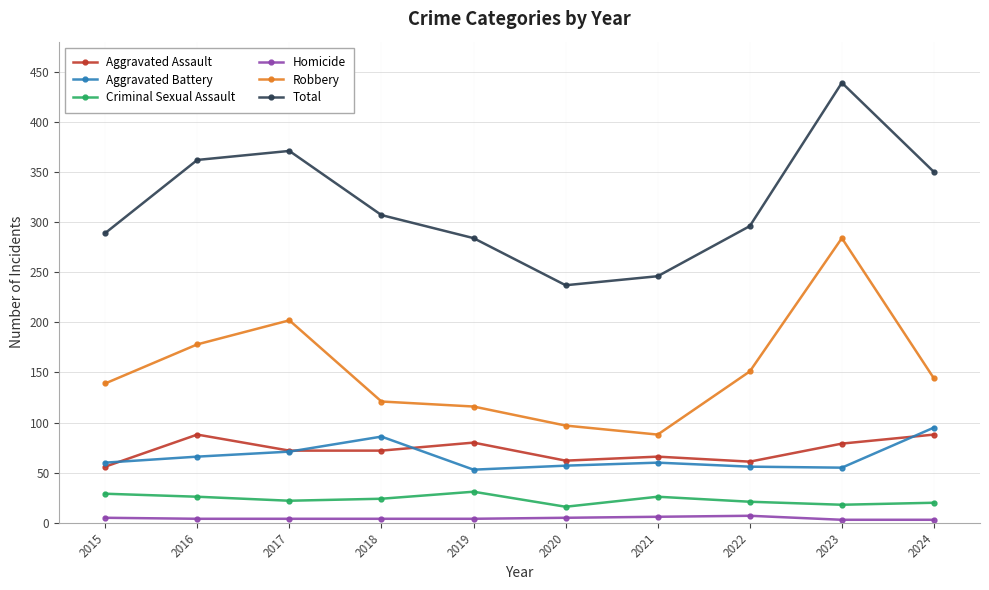

True or false: Total and Aggravated Assault intersect in this chart.

False